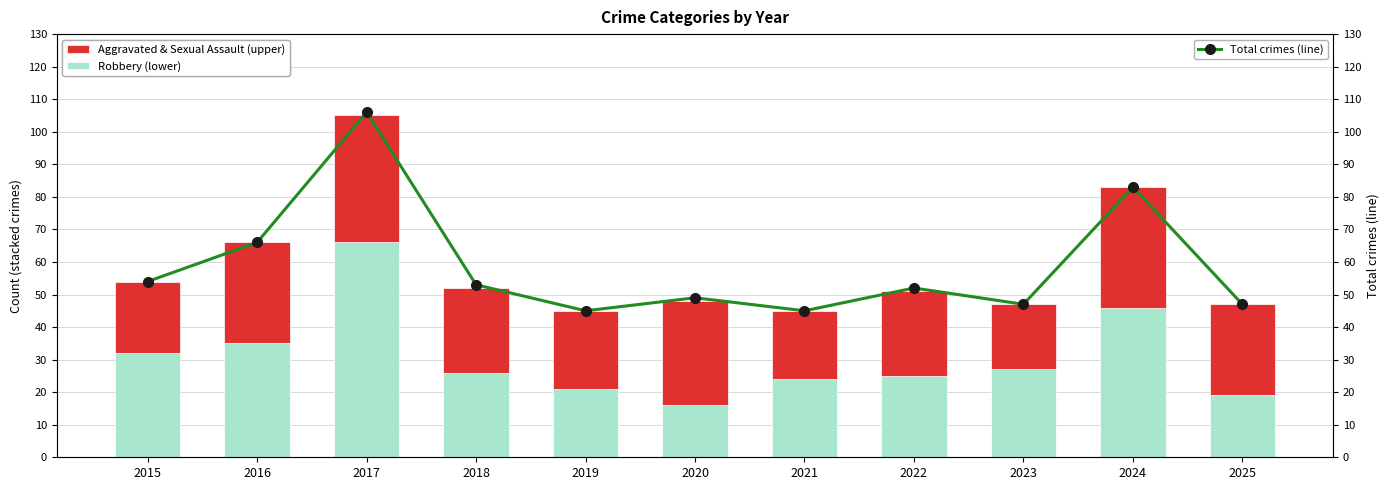

The value of Total at 2016 is 66. True or false?

True